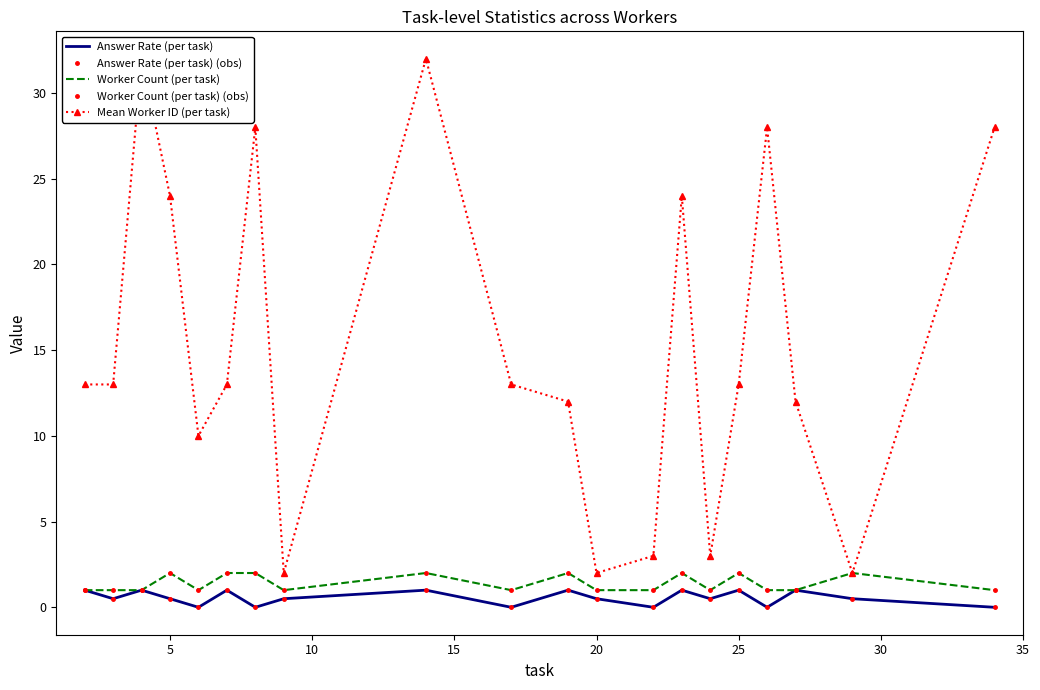

How many interior local peaks does the Worker Count (per task) (obs) series have?

6